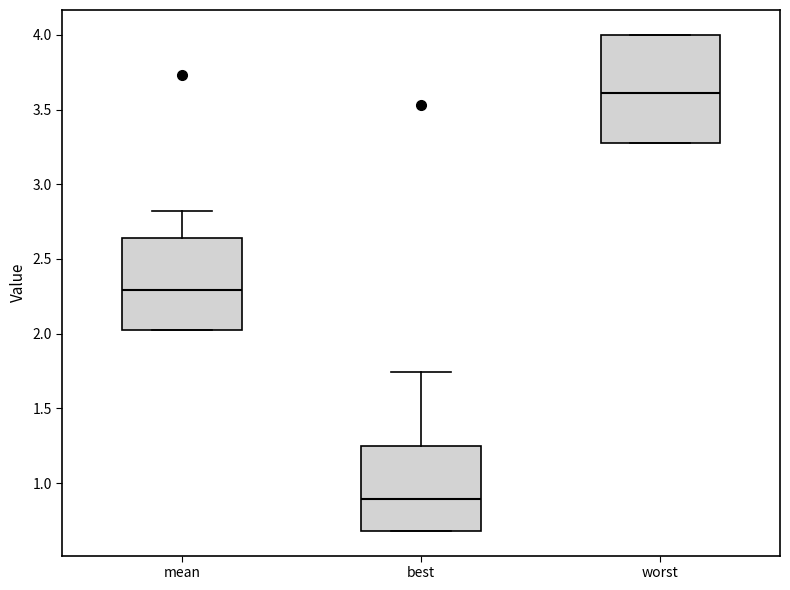

Reading left to right, transcribe this box plot: for each box, give where its median line is, the range the box spans, and where its two whiskers end, as read against the y-axis. The values are not printed on the chart, so give them approximately, as read against the axis.

mean: median 2.30, box 2.05 to 2.65, whiskers 2.05 to 2.80
best: median 0.90, box 0.70 to 1.25, whiskers 0.70 to 1.75
worst: median 3.60, box 3.30 to 4.00, whiskers 3.30 to 4.00